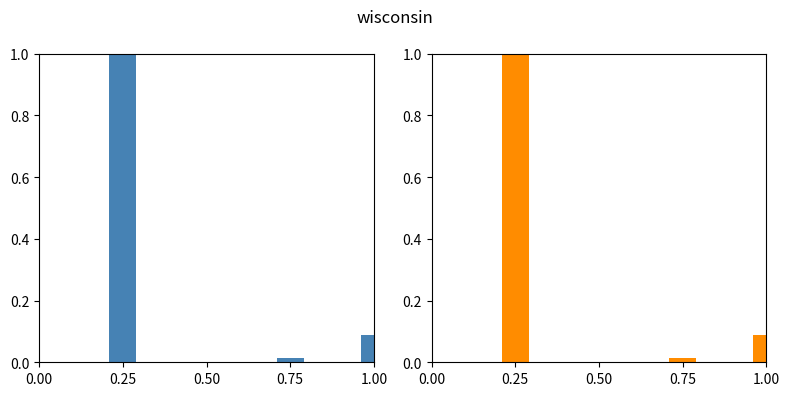

The value at 0.75 is 0.0. True or false?

True